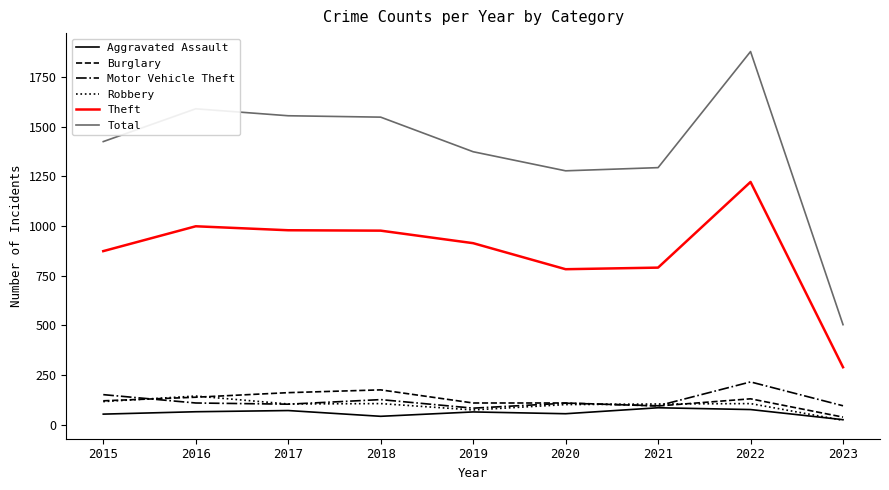

Is the value of Motor Vehicle Theft at 2022 greater than the value of Total at 2022?

No